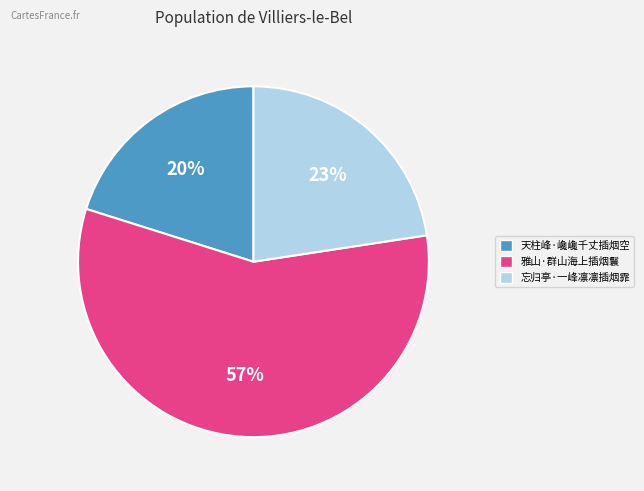

To the nearest percent, what percentage of the pie is 雅山·群山海上插烟鬟?

57%